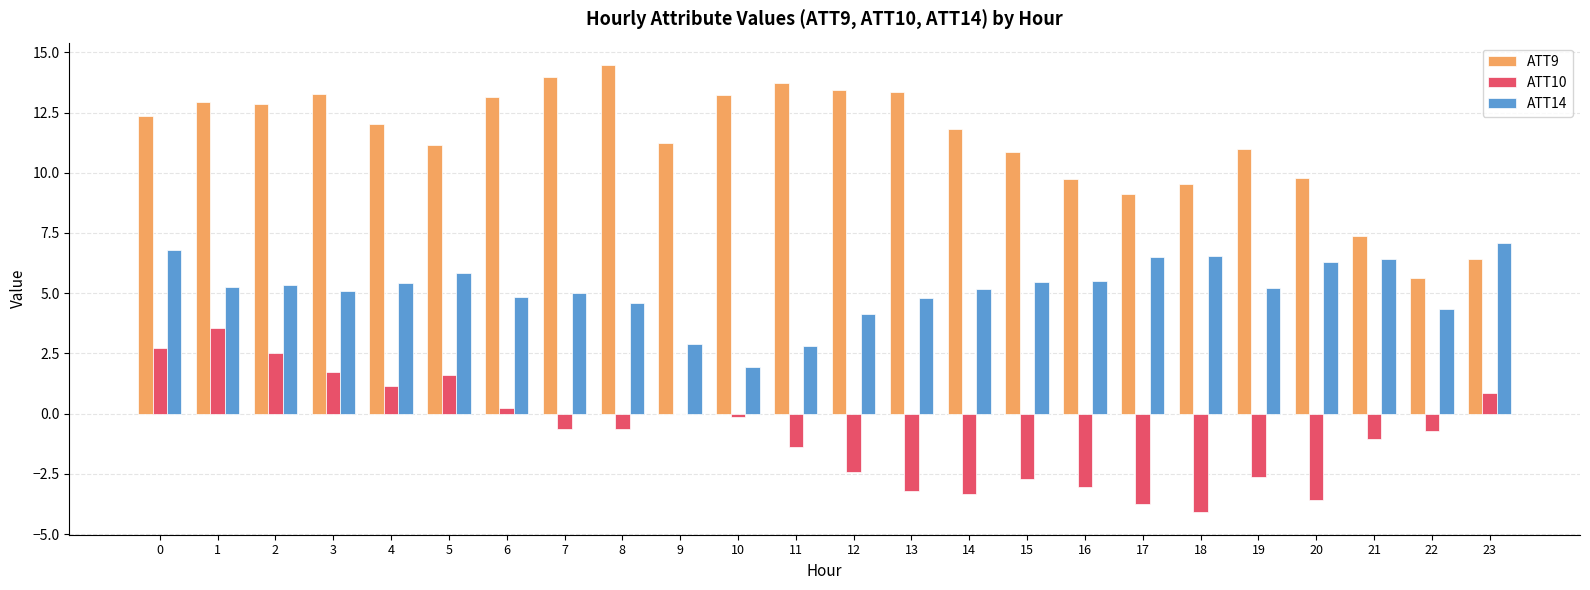

The value of ATT14 at 21 is 4.0. True or false?

False